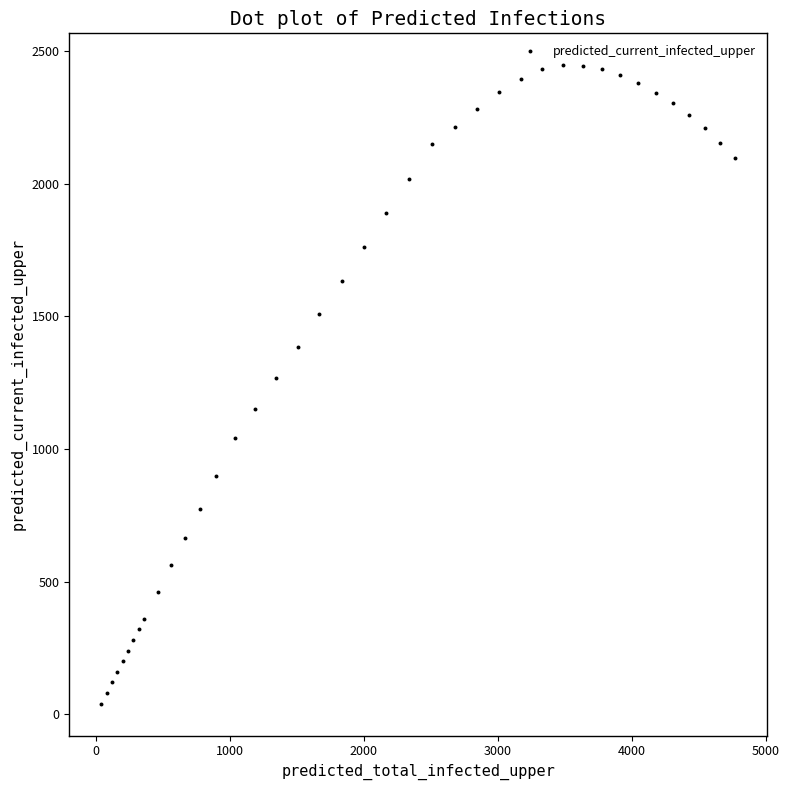

What is the range of Y values (max minus min)?

2406